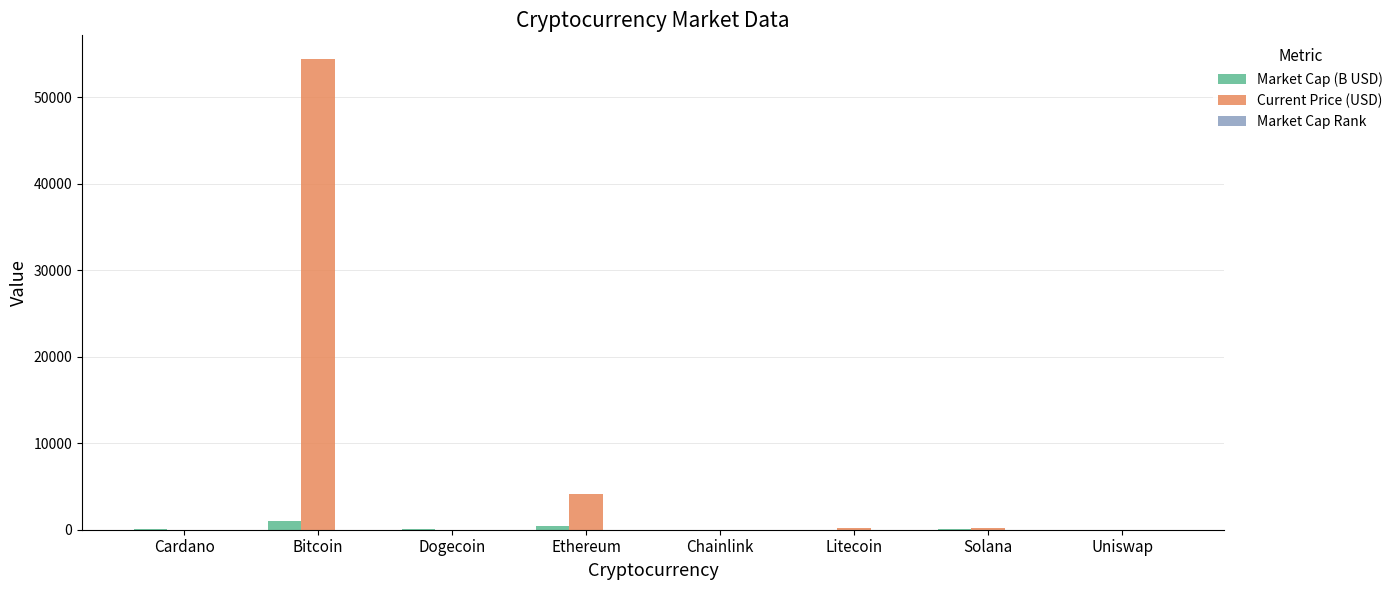

What value does the Market Cap (B USD) series have at Cardano?

50.0